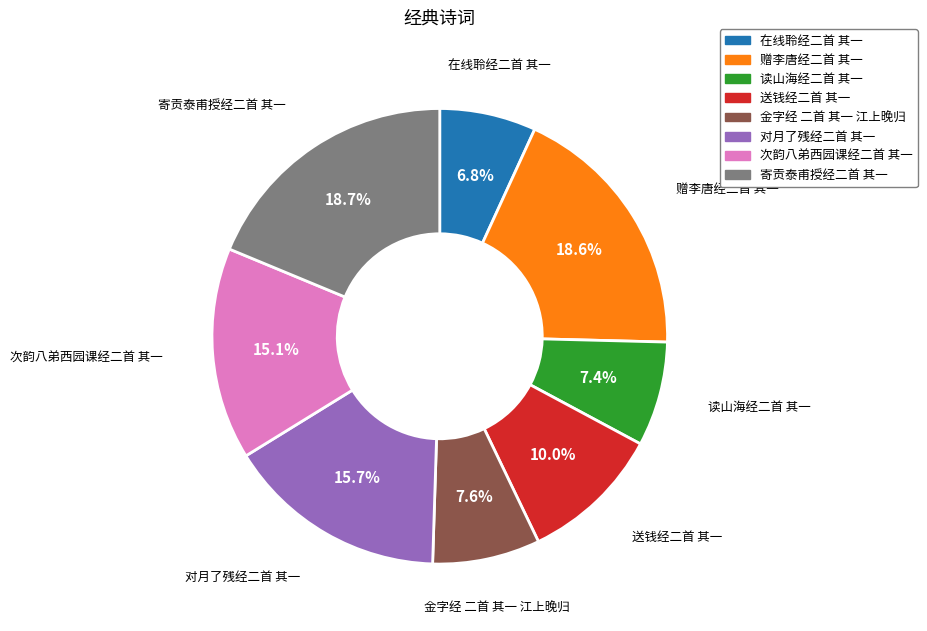

Count the number of slices in the pie.

8